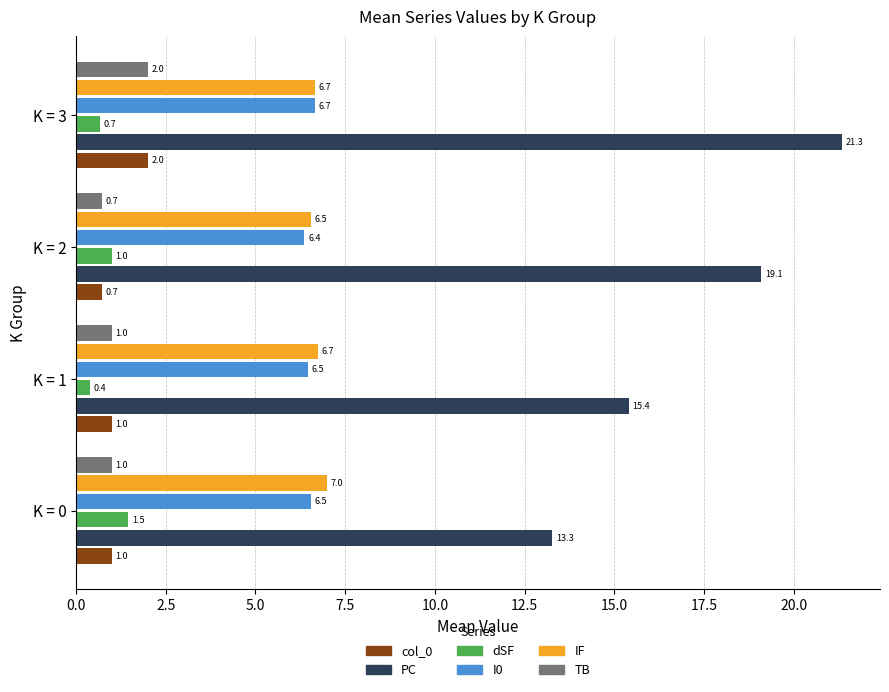

How many data points in col_0 are less than 1?

1